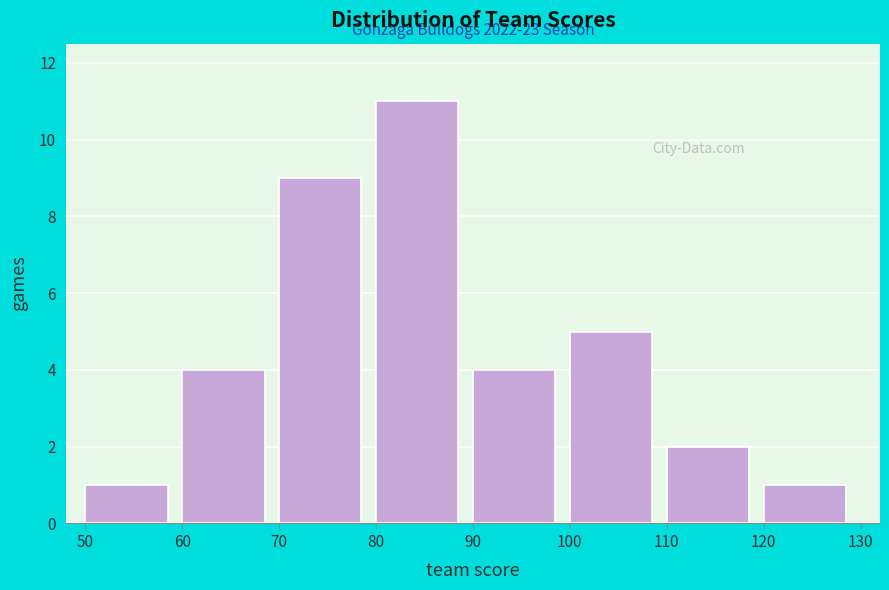

Which range on the x-axis has the tallest bar?

80 to 90